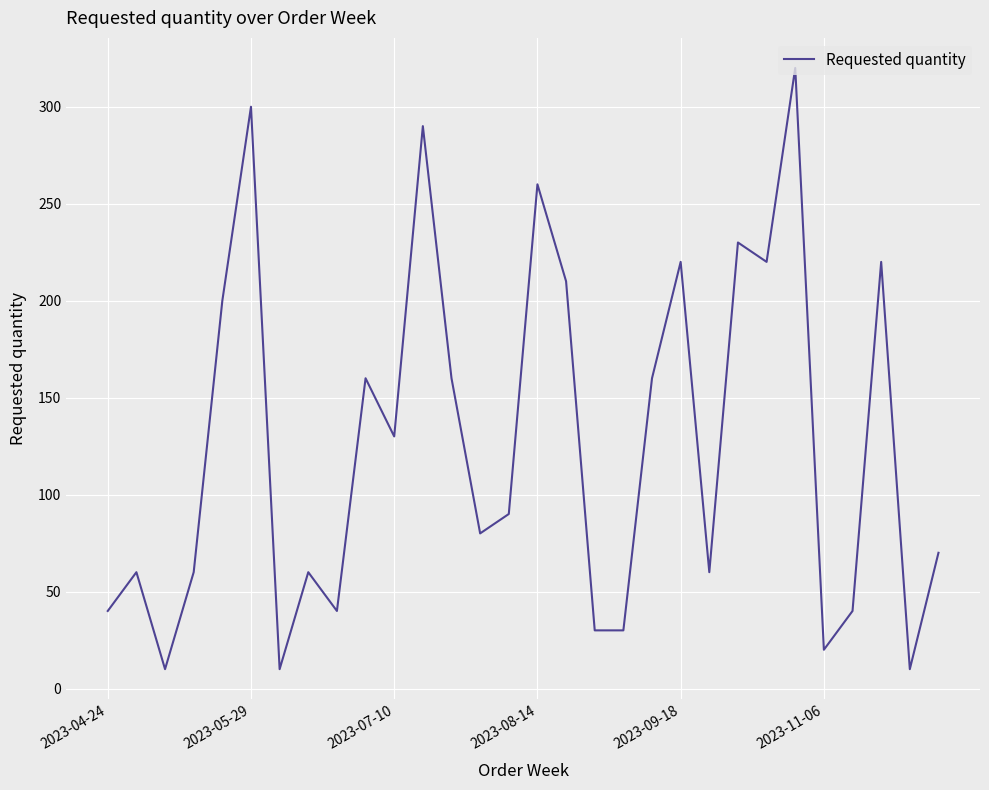

What is the difference between the maximum and second lowest values?

310